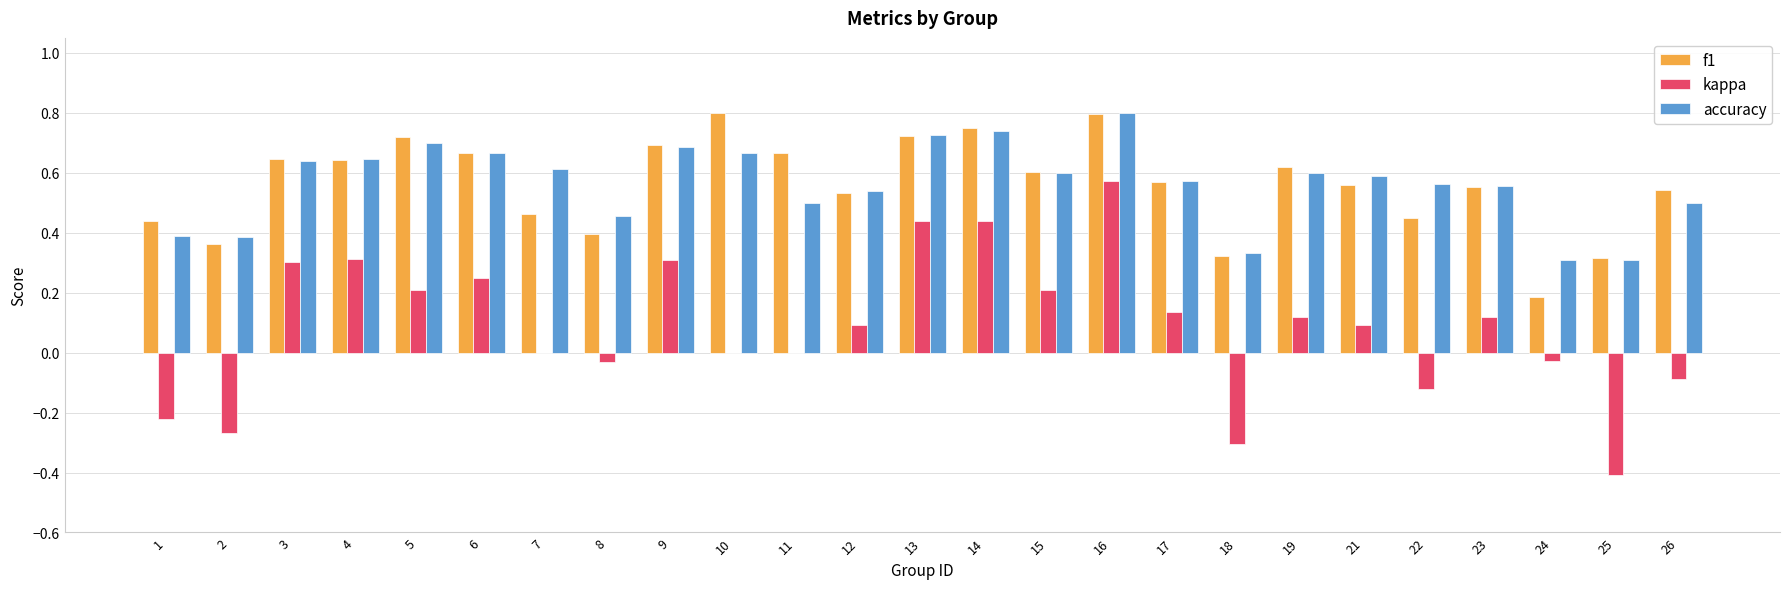

Is the value of f1 at 25 greater than the value of accuracy at 22?

No